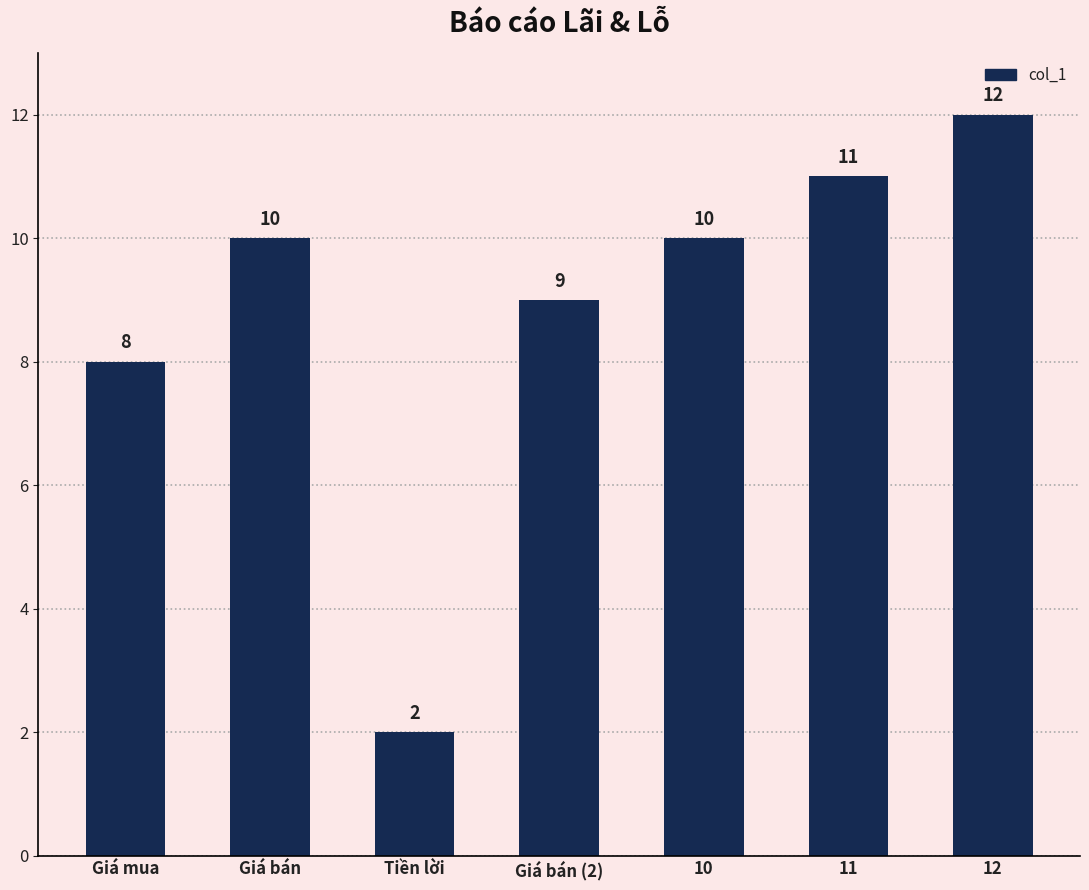

Reading left to right, list all the values displayed in this chart.

Giá mua=8	Giá bán=10	Tiền lời=2	Giá bán (2)=9	10=10	11=11	12=12